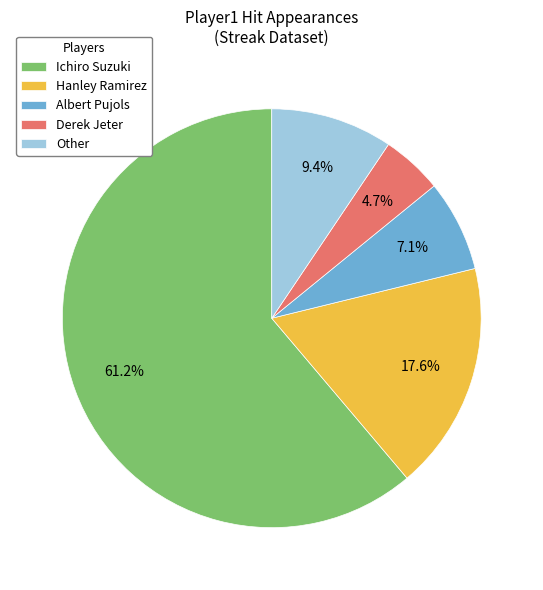

Is it true that Other is 2% of the pie?

False